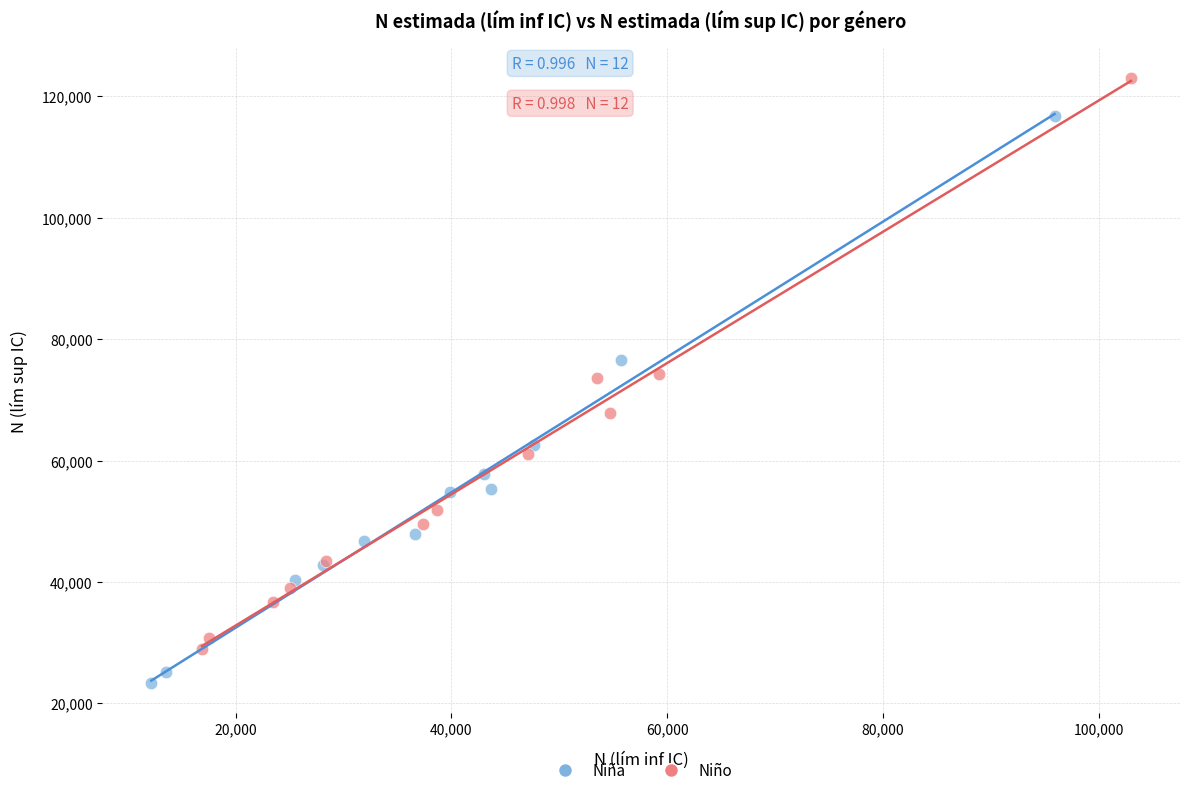

What are all the series names shown in the legend?

Niña, Niño